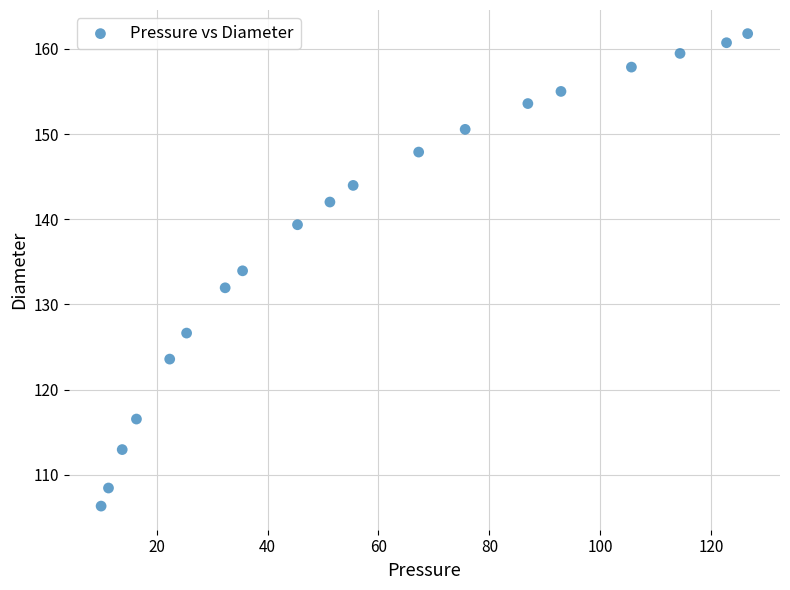

What is the range of X values (max minus min)?

116.6